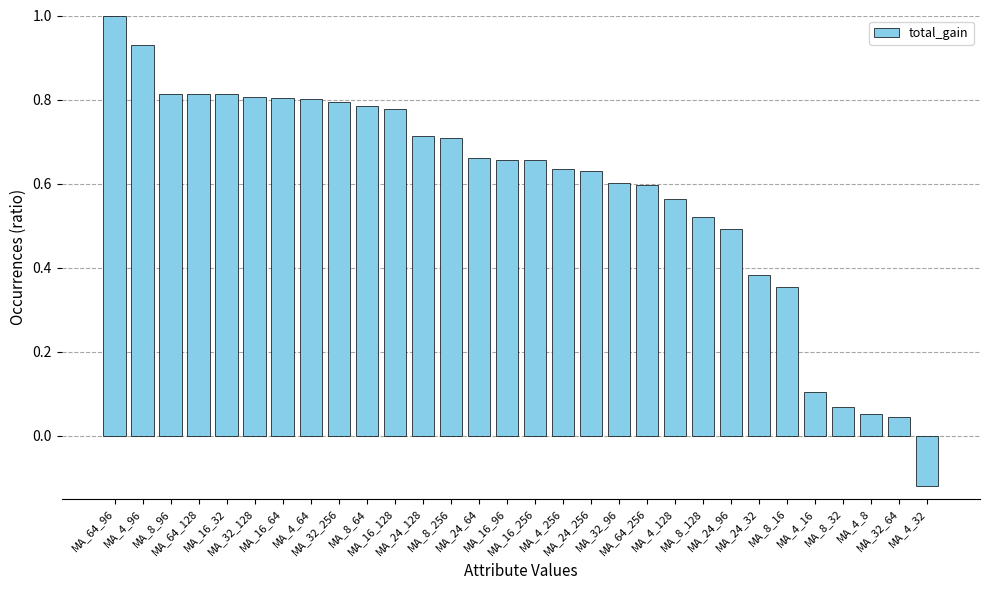

How many bars are there in total?

30